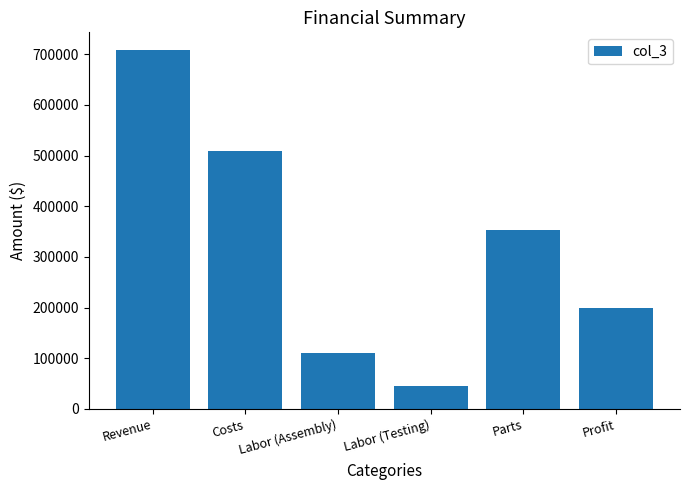

What is the label of the 4th bar from the right?

Labor (Assembly)